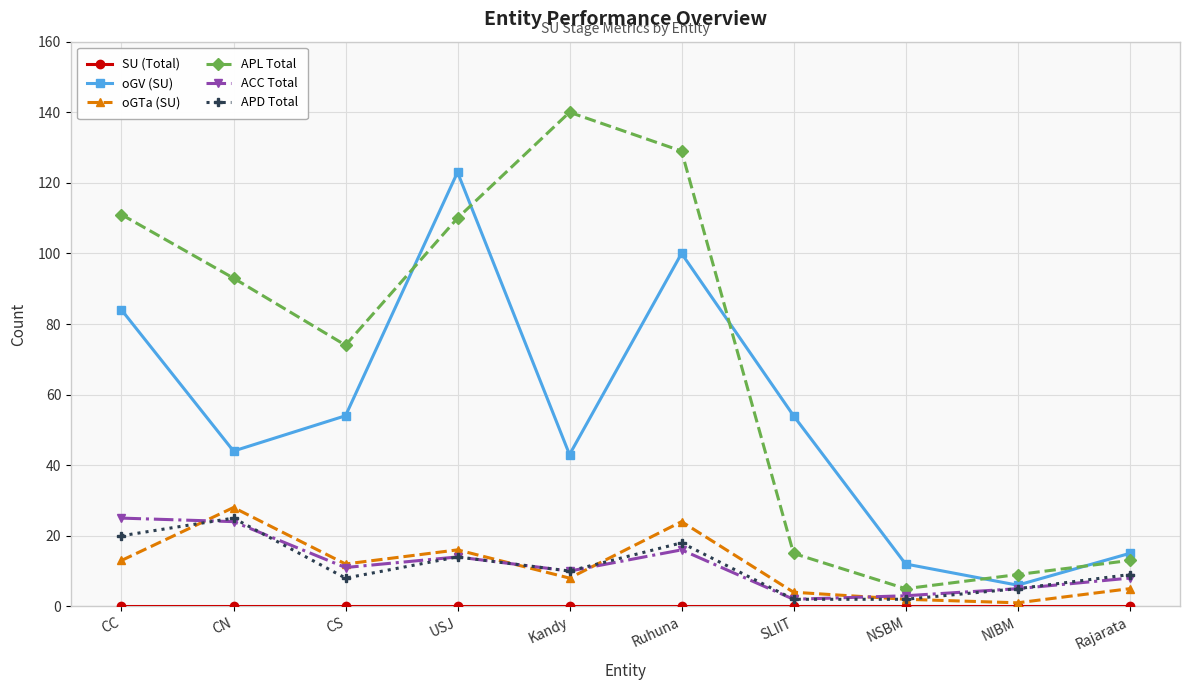

What is the value of the APD Total point at the 4th from the left?

14